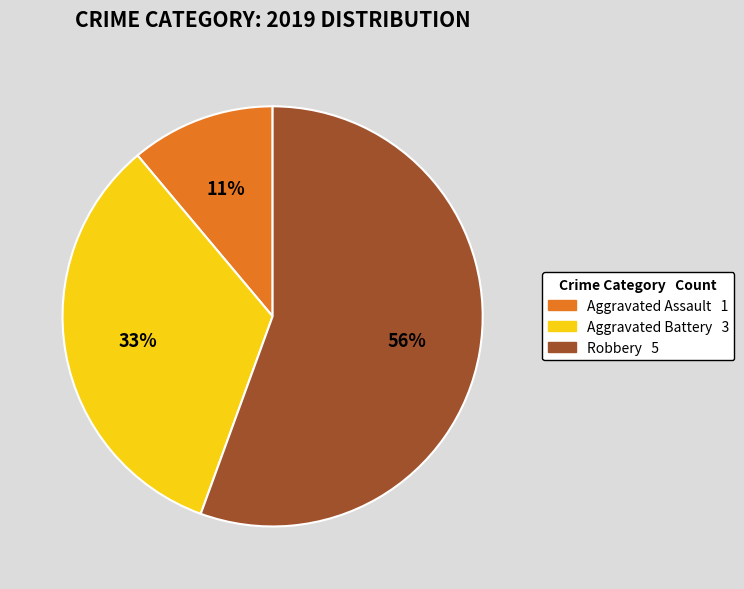

To the nearest percent, what is the average slice percentage?

33%